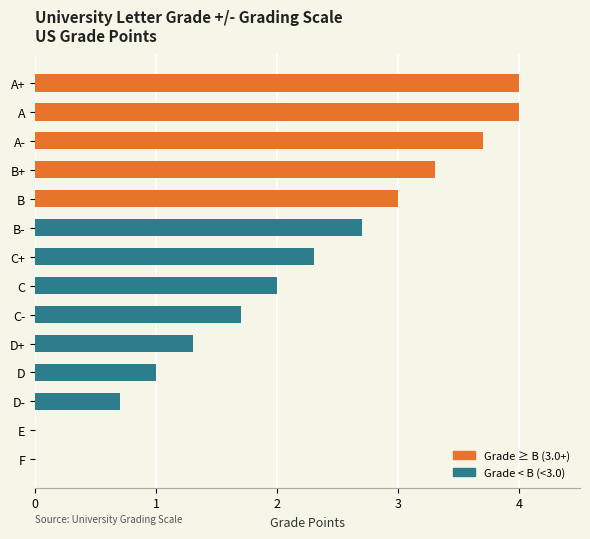

What is the sum of all values?

29.7